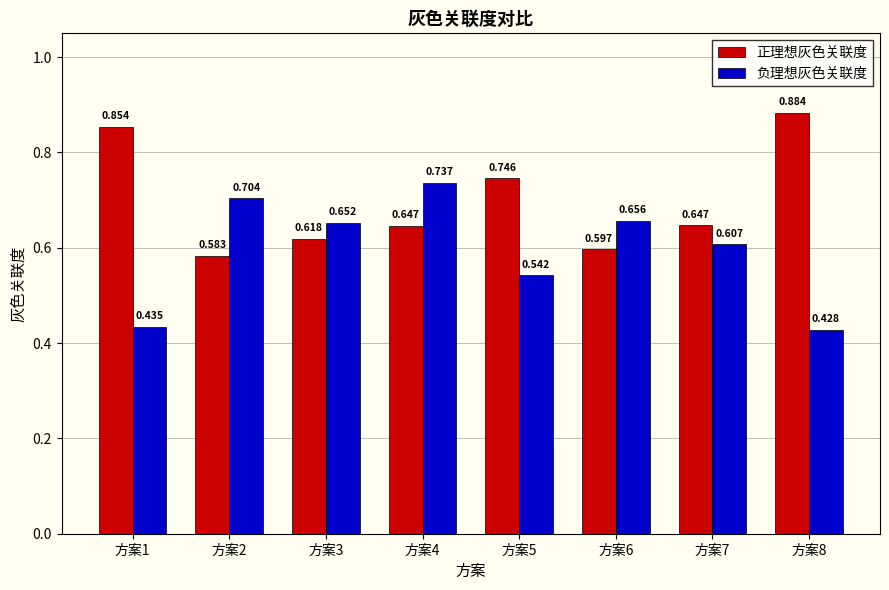

Rank the series at 方案6 from lowest to highest value.

正理想灰色关联度, 负理想灰色关联度